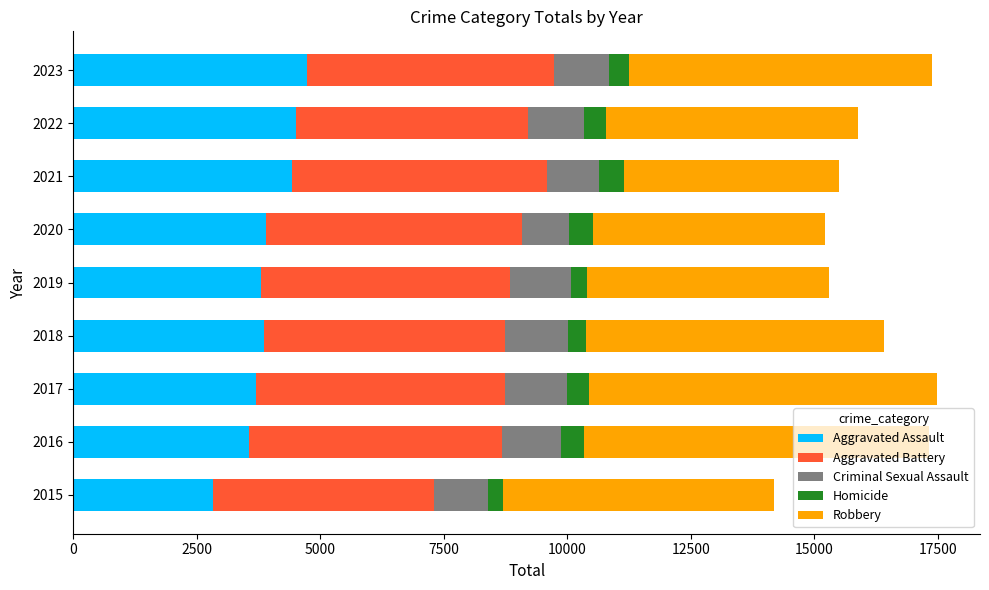

How many distinct data groups are displayed?

5